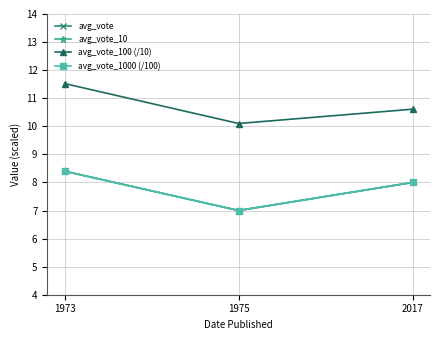

Does the chart have visible grid lines?

Yes